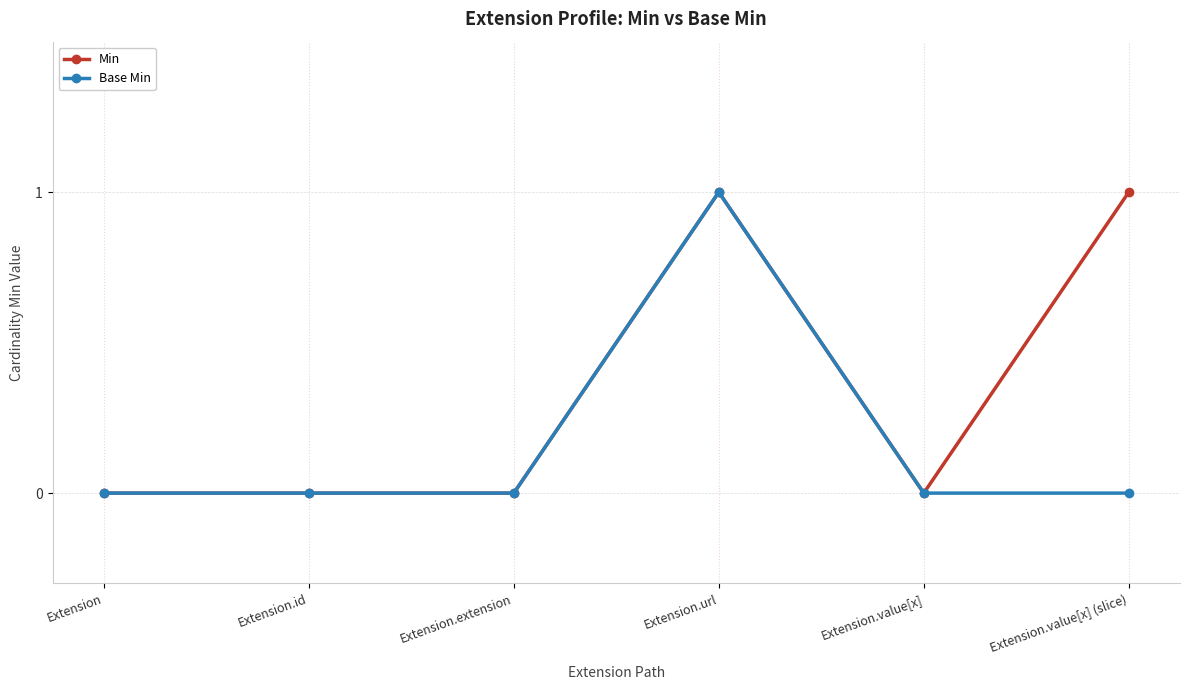

How many distinct data groups are displayed?

2